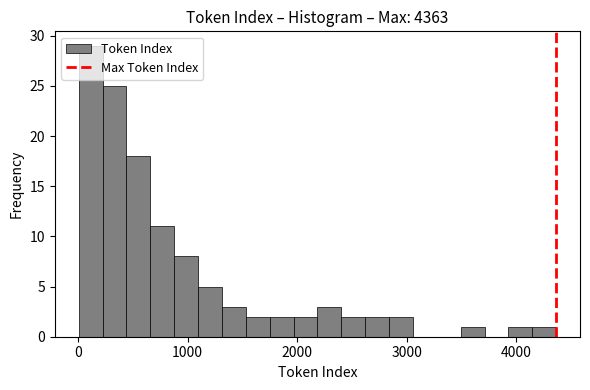

Read against the x-axis, roughly where is the centre of the tallest bar?

100